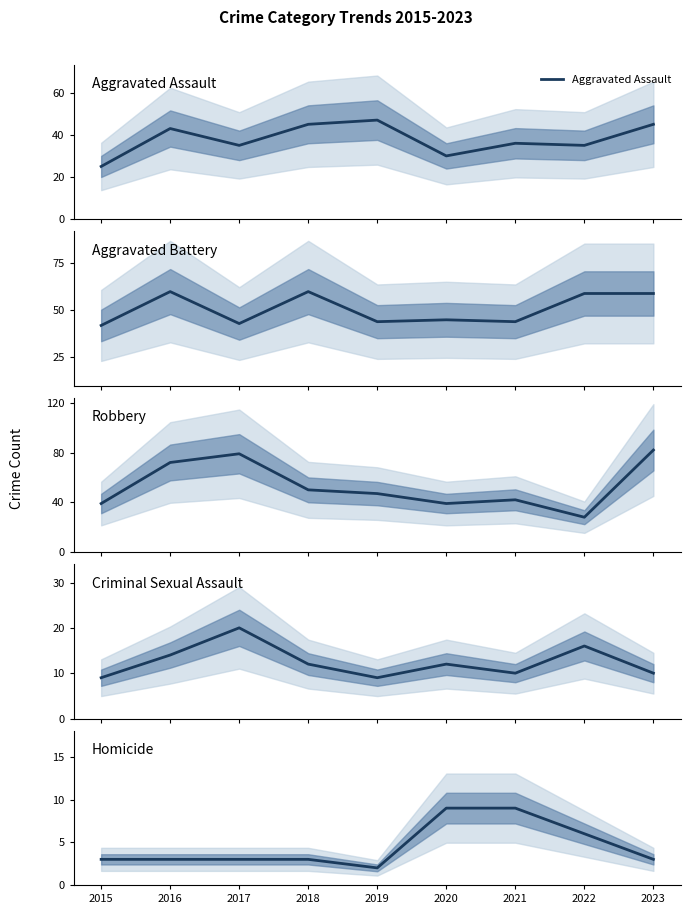

At how many categories does at least one series exceed 69?

3